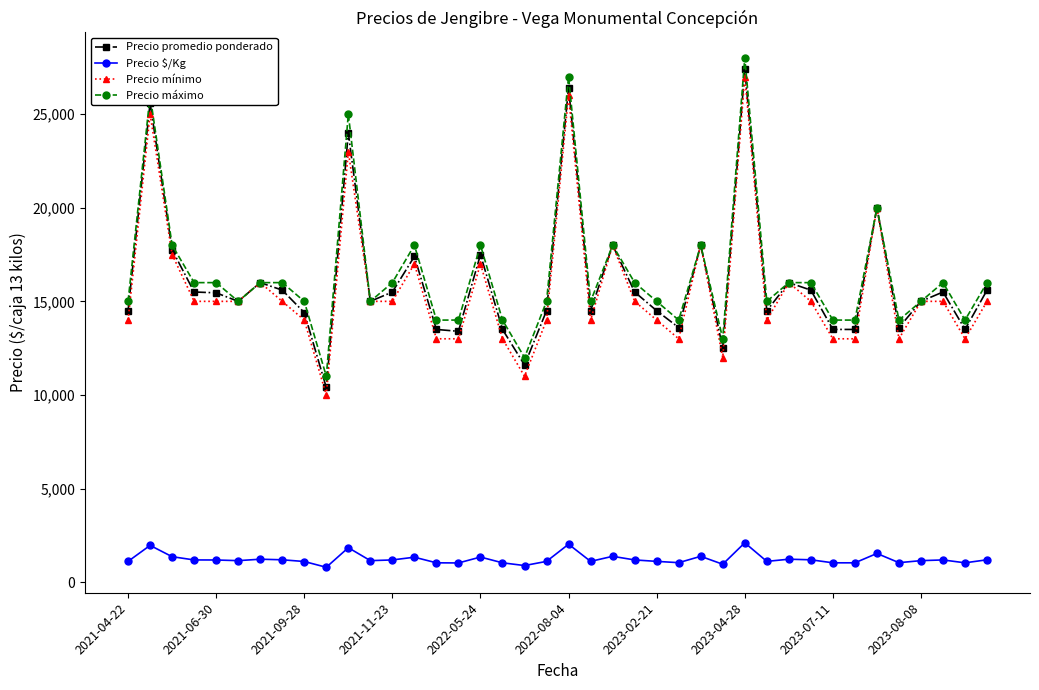

True or false: Precio máximo and Precio $/Kg intersect in this chart.

False